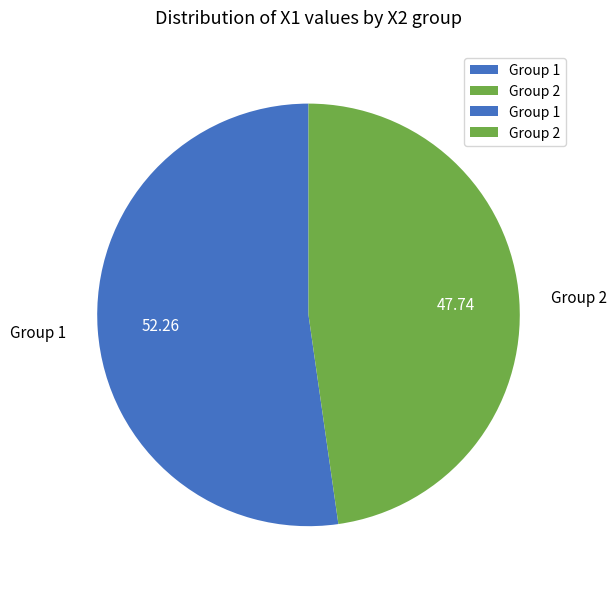

Rank the categories by value from highest to lowest.

Group 1, Group 2